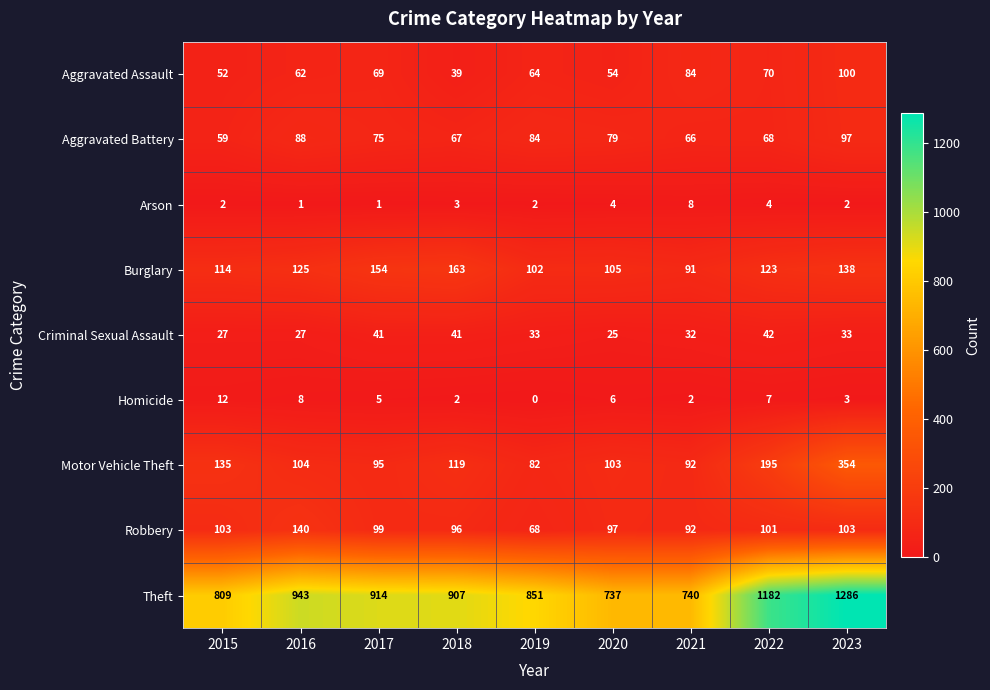

How many distinct data groups are displayed?

9